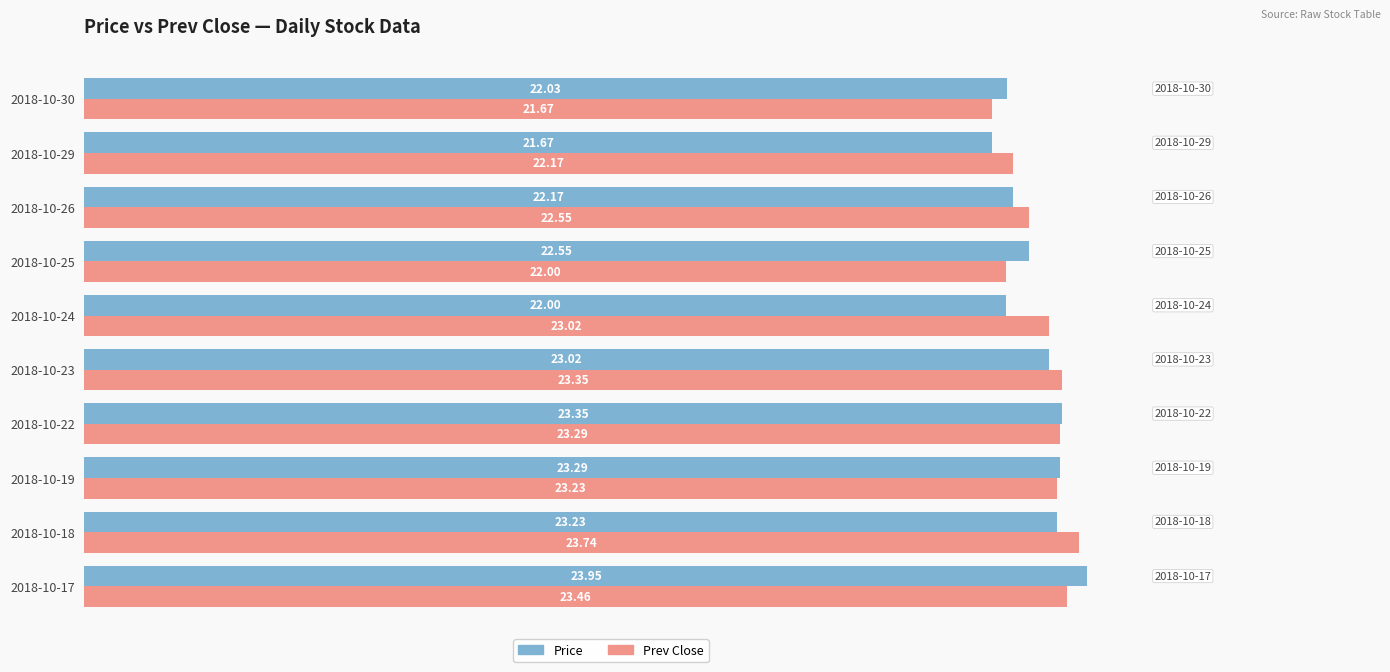

List the series in order of their overall mean, lowest first.

Price, Prev Close